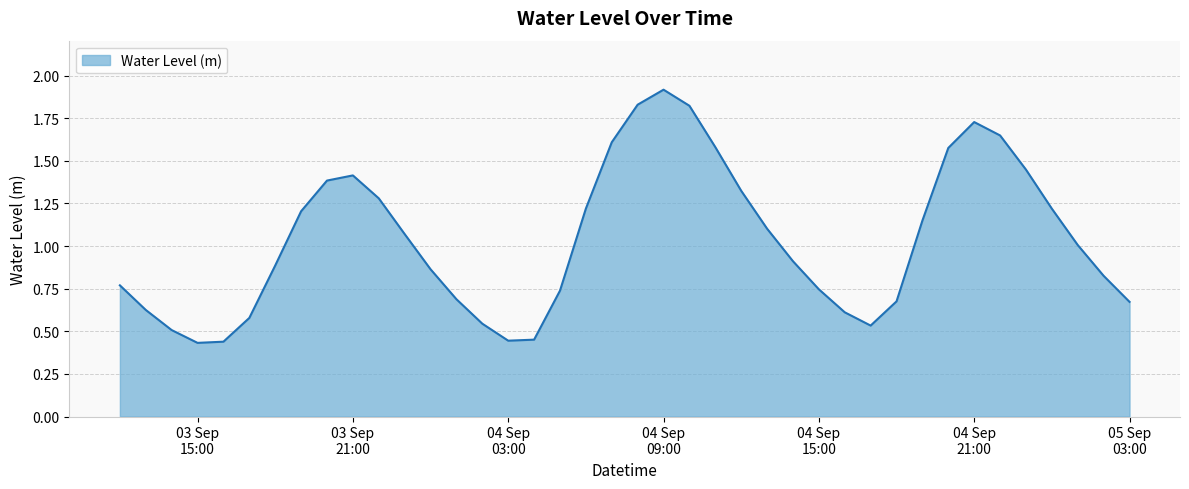

What is the difference between the maximum and minimum values?

1.5